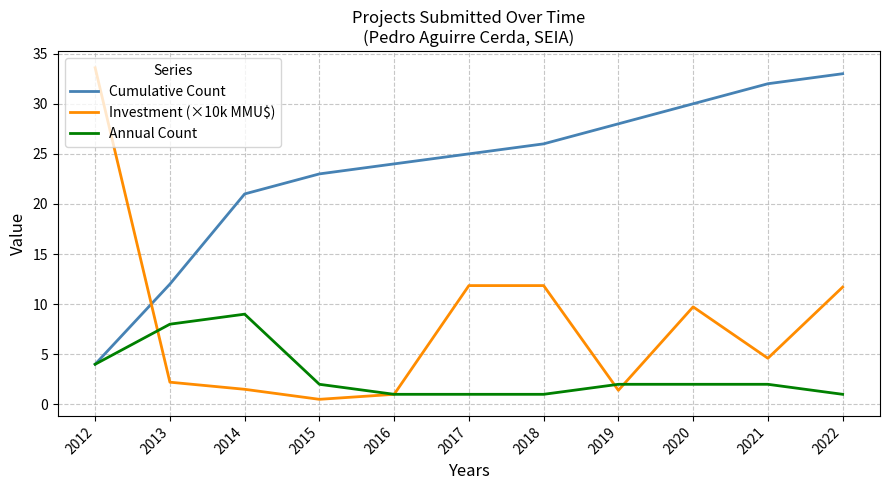

How many distinct data groups are displayed?

3